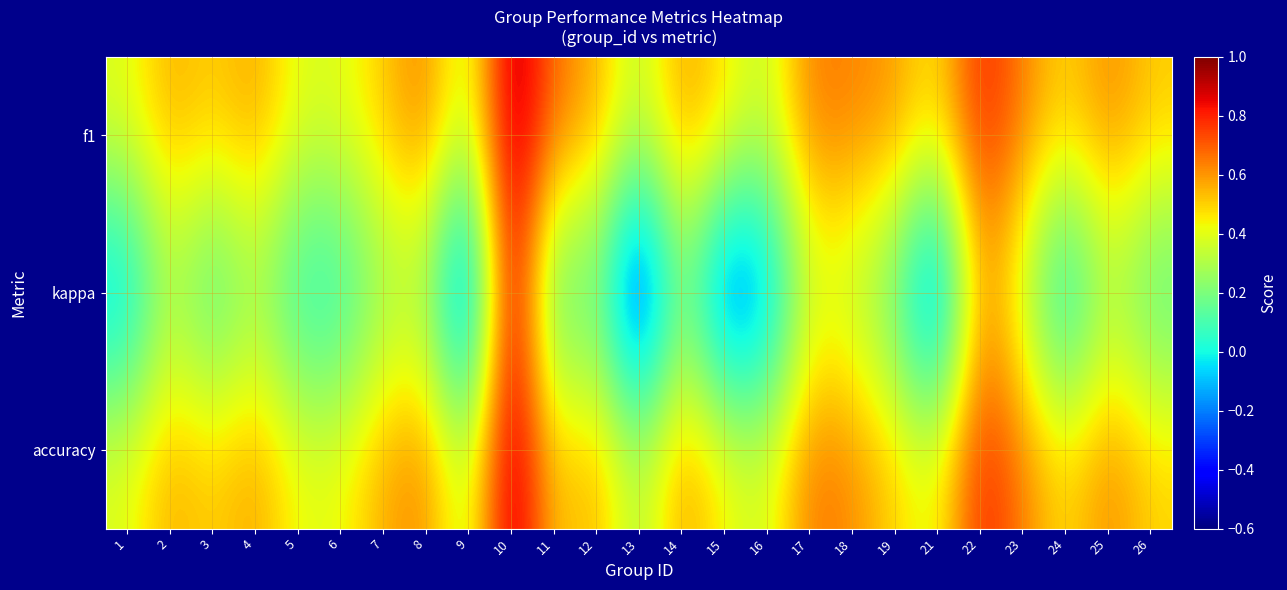

At which category does the chart reach its peak across all series?

10